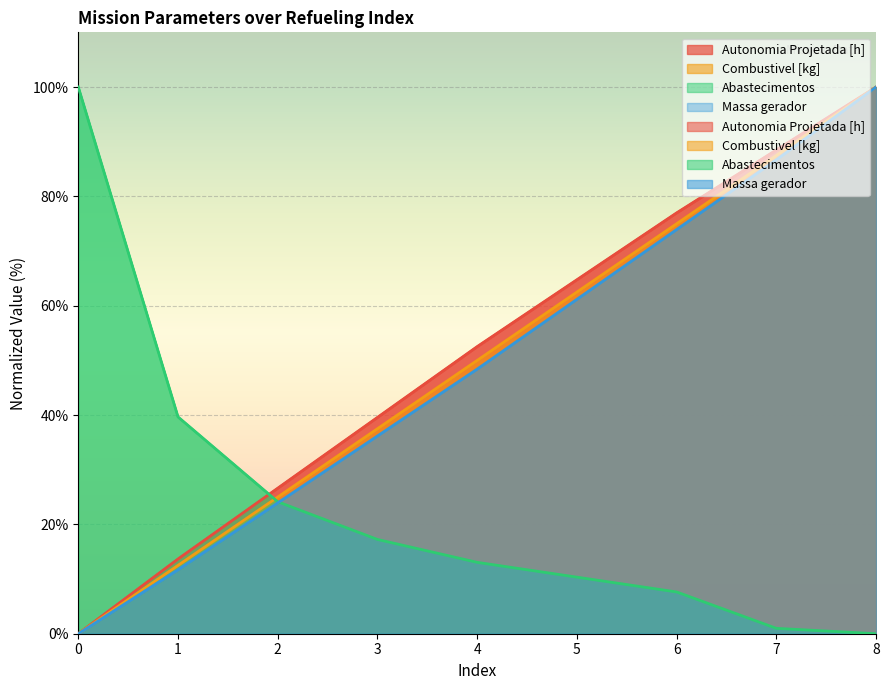

True or false: Combustivel [kg] has a value of 18.6 at 1.

False